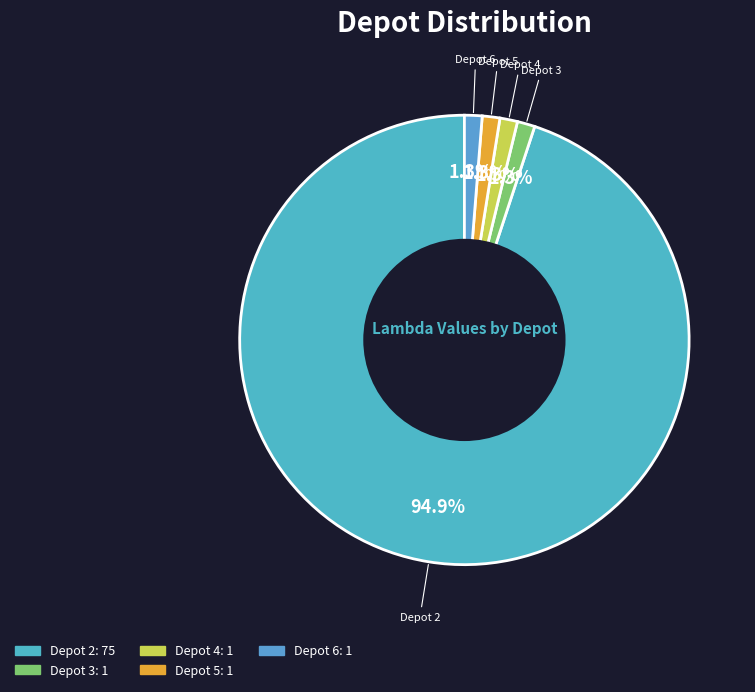

Count the number of slices in the pie.

5